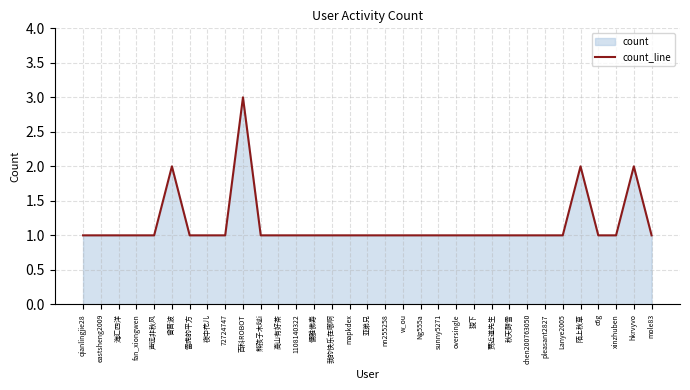

The chart shows a value of 1 at 儒雅佛寿. True or false?

True